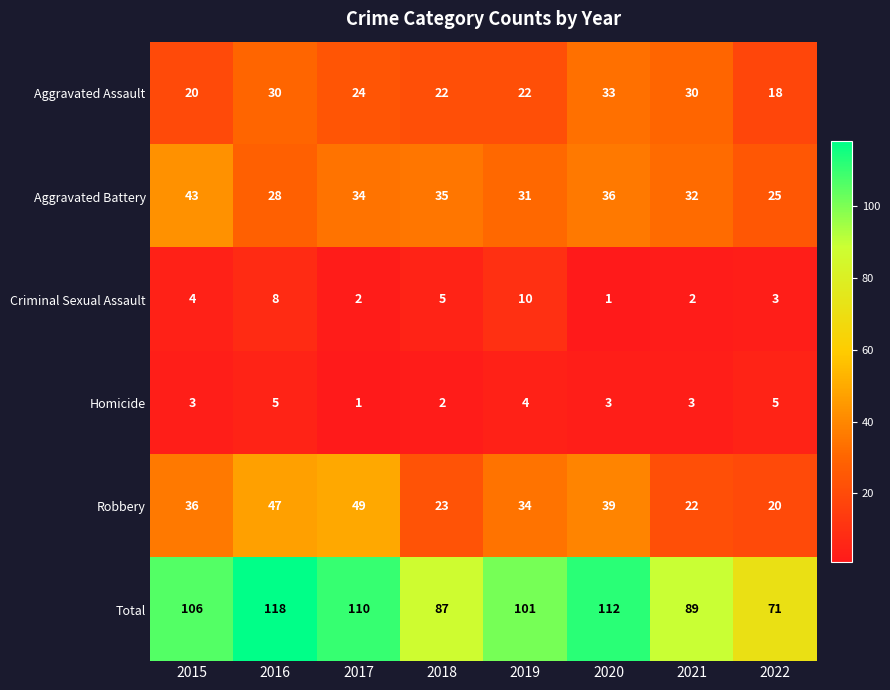

Where is Aggravated Battery nearest to the value 34?

2017